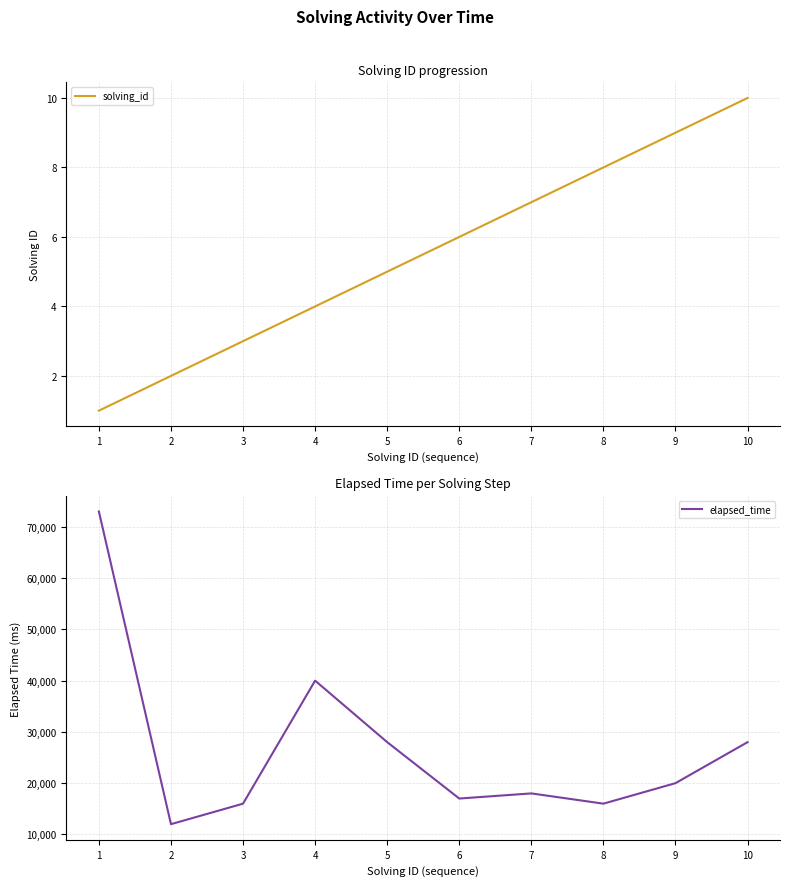

What are all the series names shown in the legend?

solving_id, elapsed_time